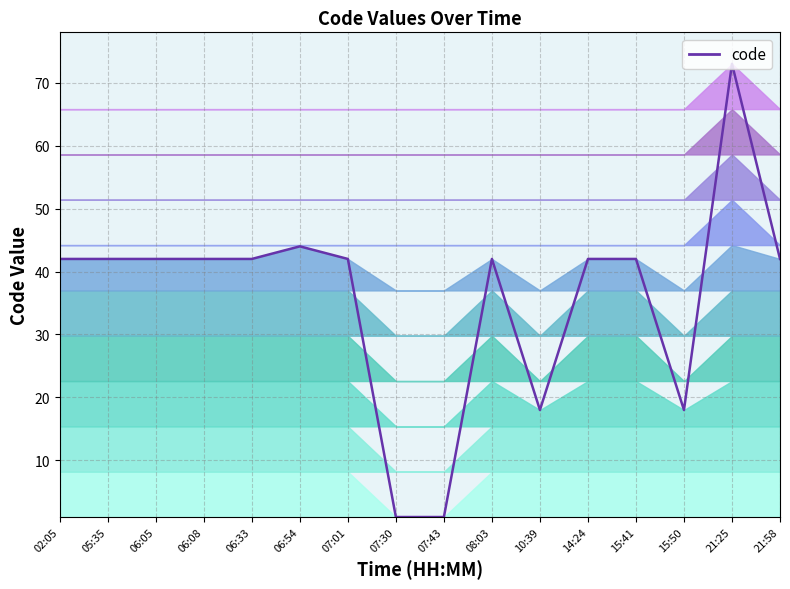

True or false: the data shows 42 at 21:58.

True